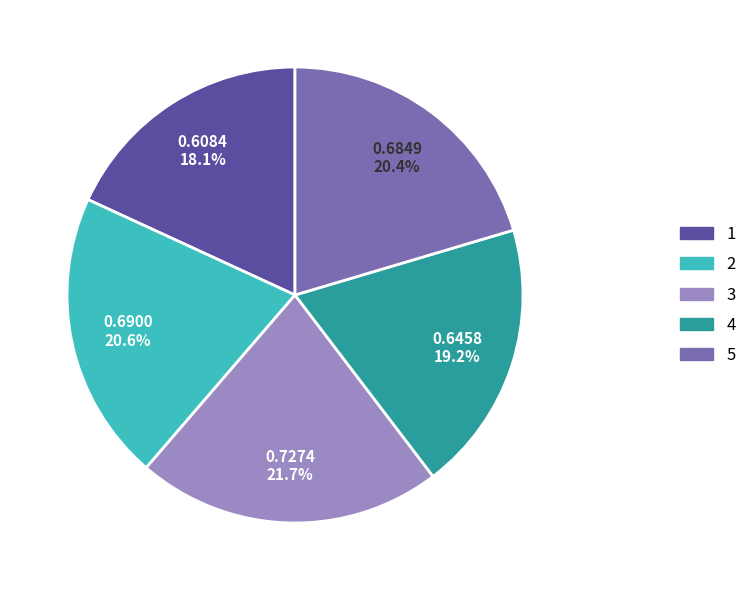

Is there any slice that represents more than half of the pie?

No